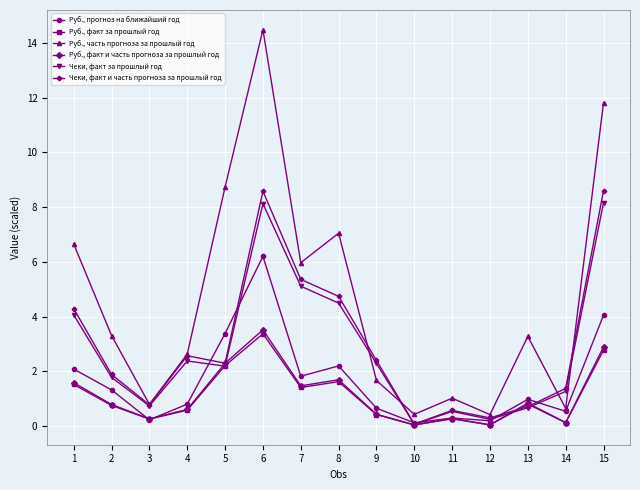

Which series has the widest spread of values?

Руб., часть прогноза за прошлый год